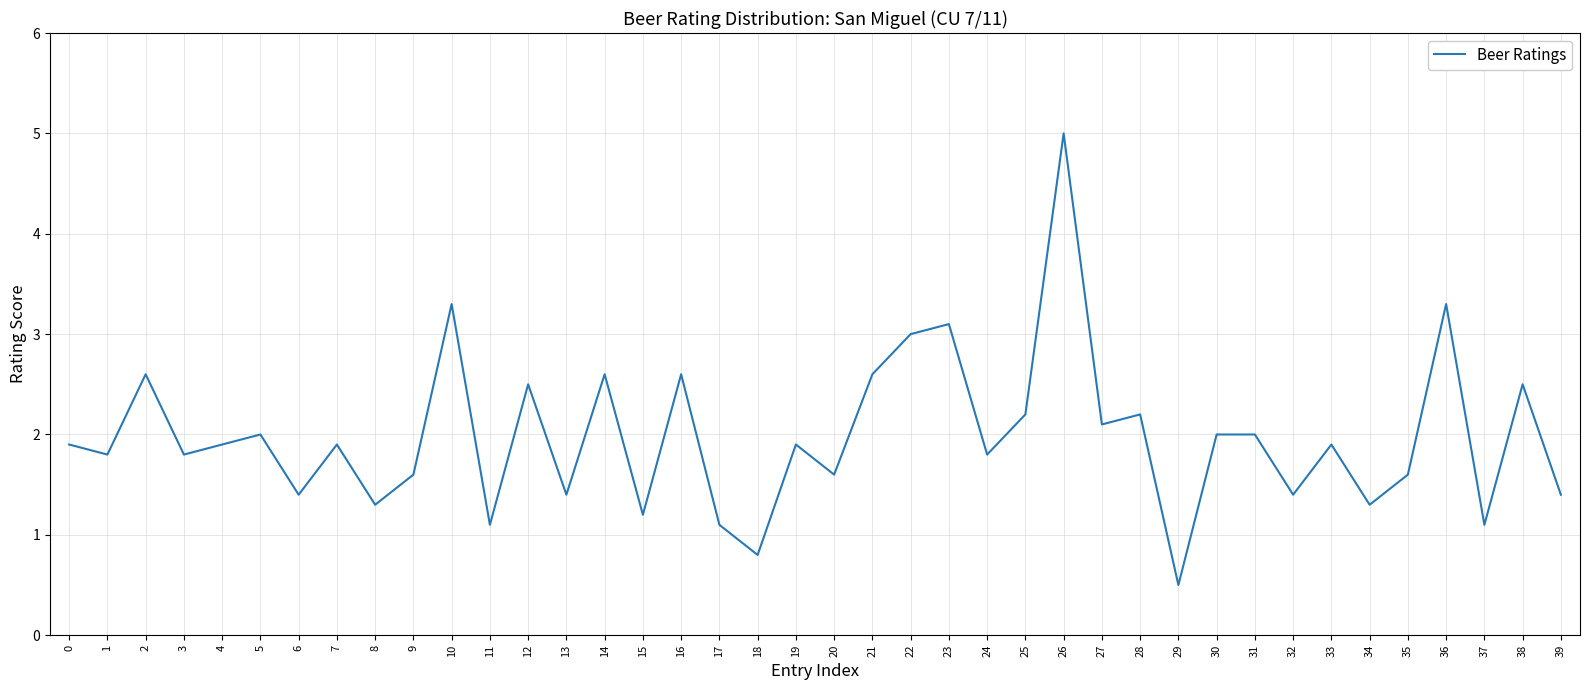

True or false: the data shows 2.6 at 21.

True